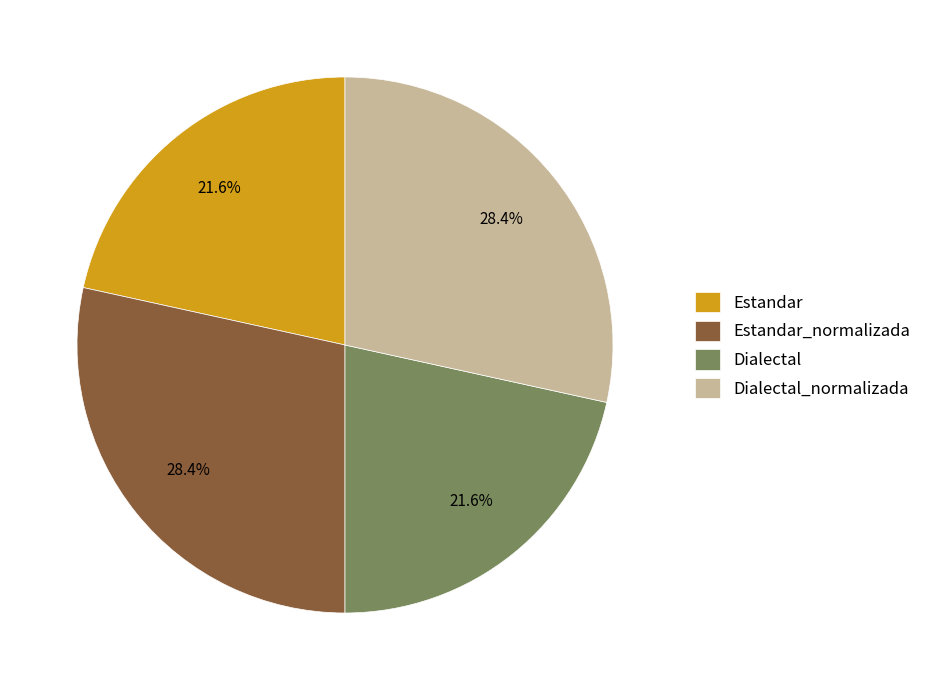

How much of the chart is everything except Estandar_normalizada?

71.6%